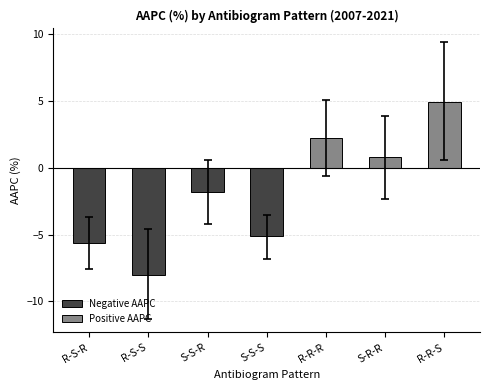

Rank the categories by value from highest to lowest.

R-R-S, R-R-R, S-R-R, S-S-R, S-S-S, R-S-R, R-S-S